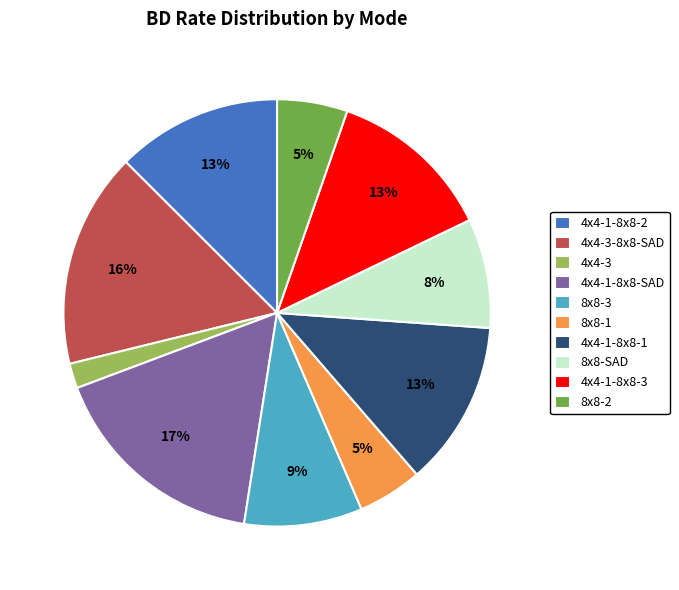

To the nearest percent, what is the difference between the largest and smallest slice percentages?

15%